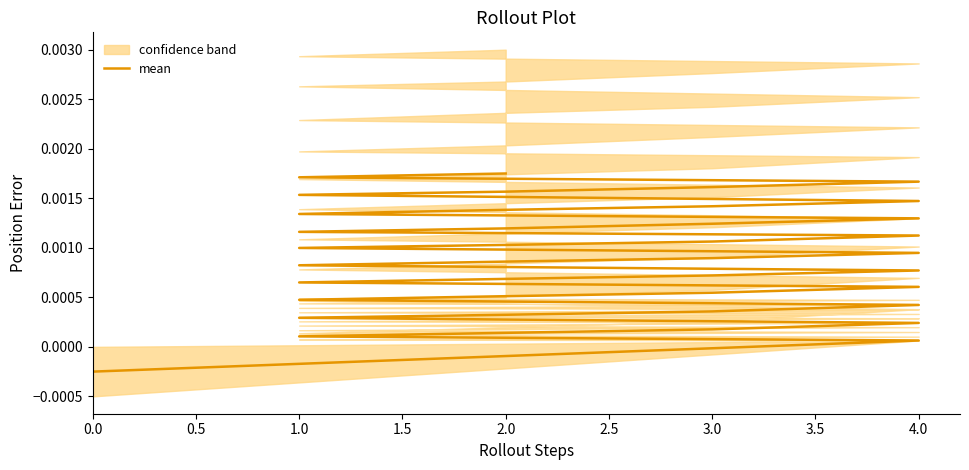

Where does the data first go above 0?

0.5